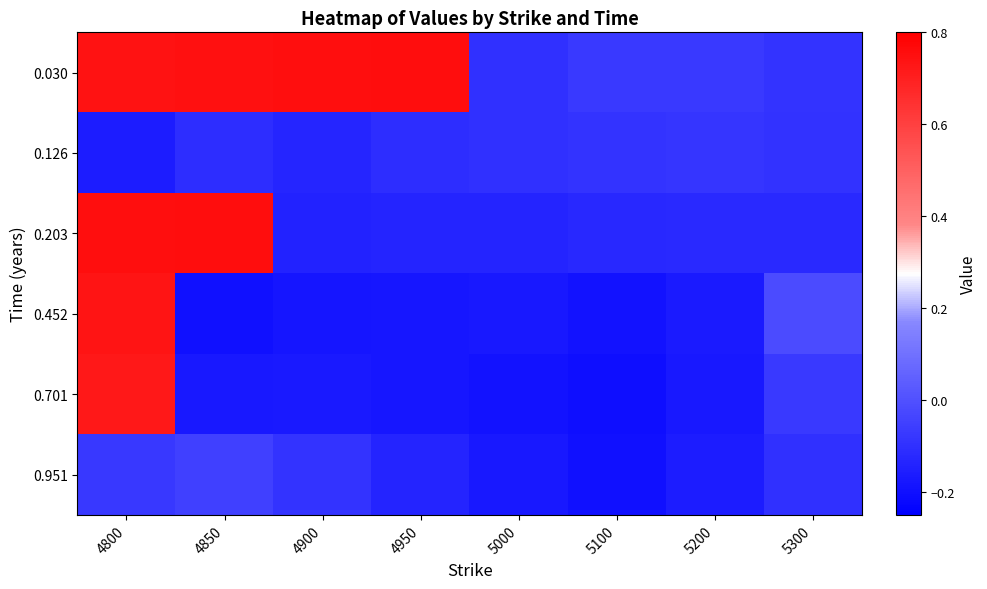

What is the spread (max minus min) of values at 5100?

0.1